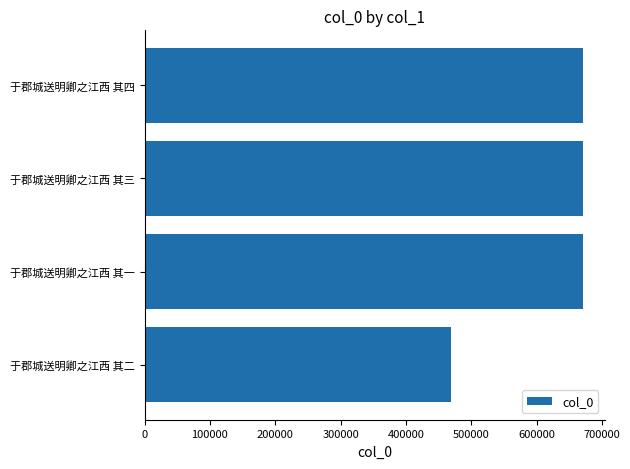

What is the ratio of the value at 于郡城送明卿之江西 其四 to the value at 于郡城送明卿之江西 其一?

1.0